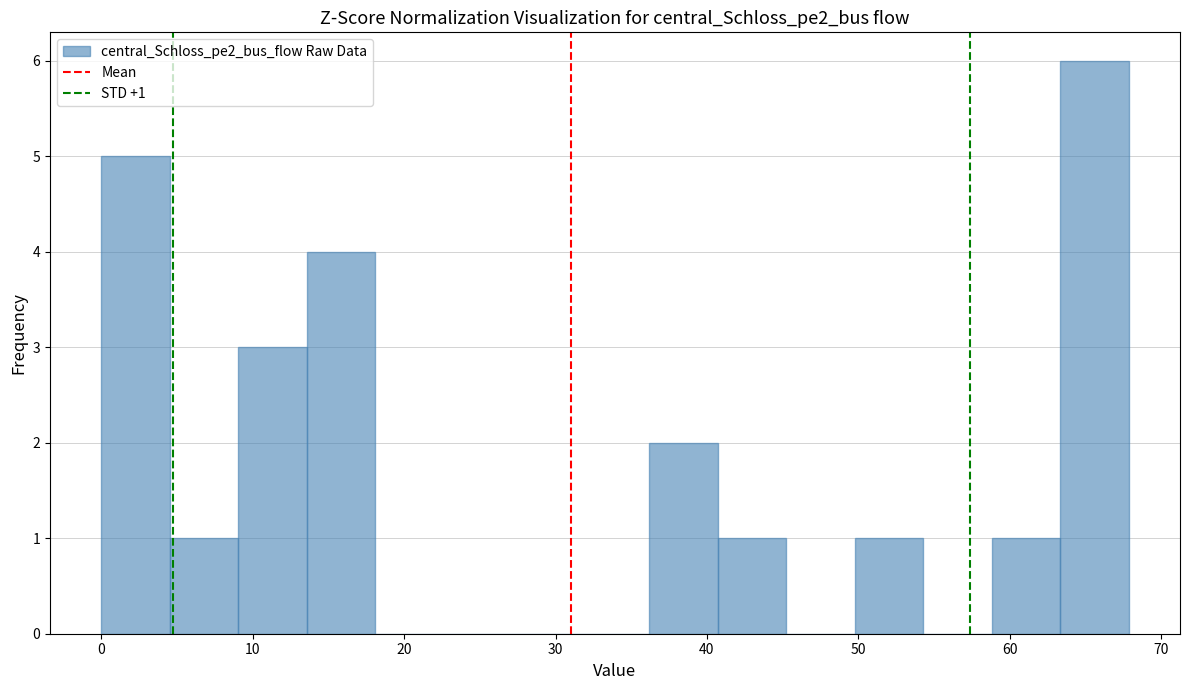

Over which range of the x-axis is the bar tallest?

63 to 68